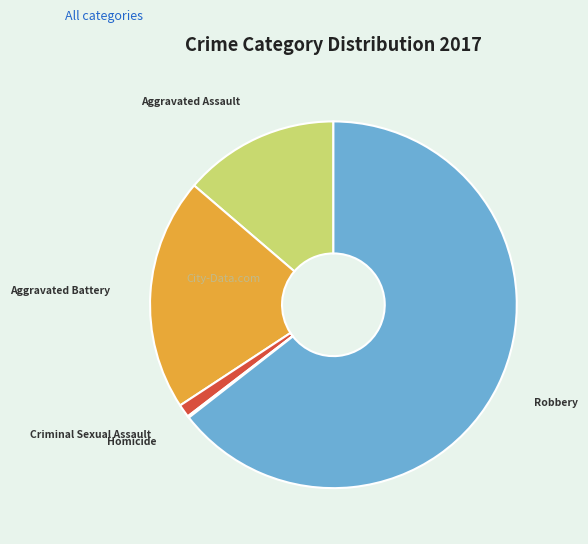

Is the sum of Aggravated Battery and Aggravated Assault greater than half?

No